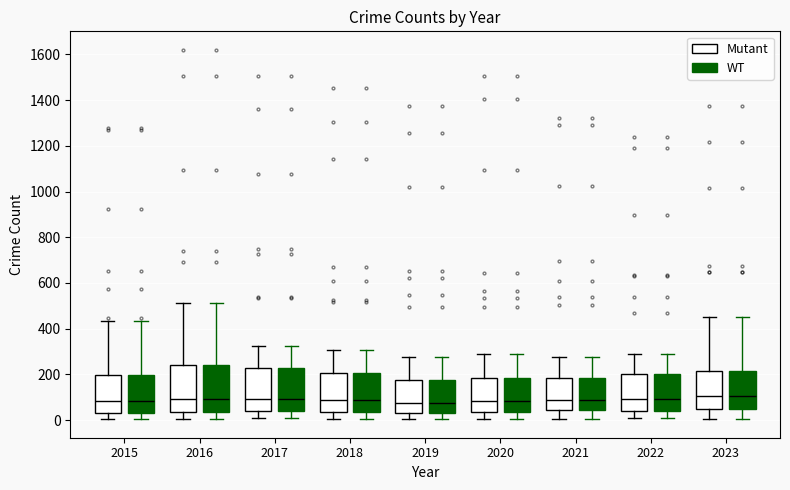

Where does the lower whisker of the box for 2018 (WT) end on the y-axis? The values are not printed on the chart, so give them approximately, as read against the axis.

0